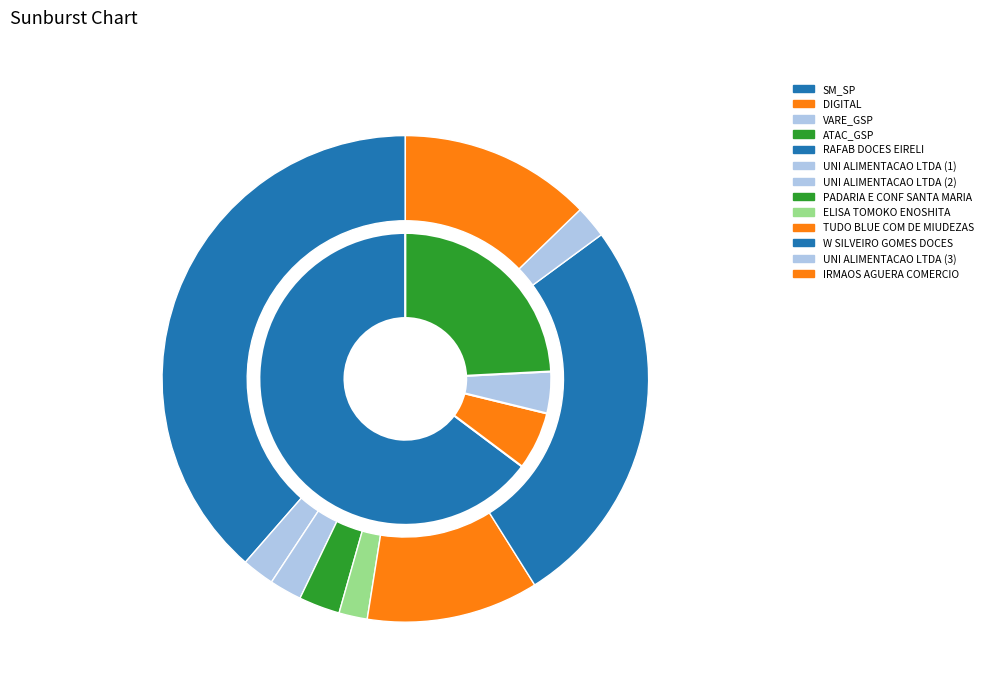

Count the number of slices in the pie.

9